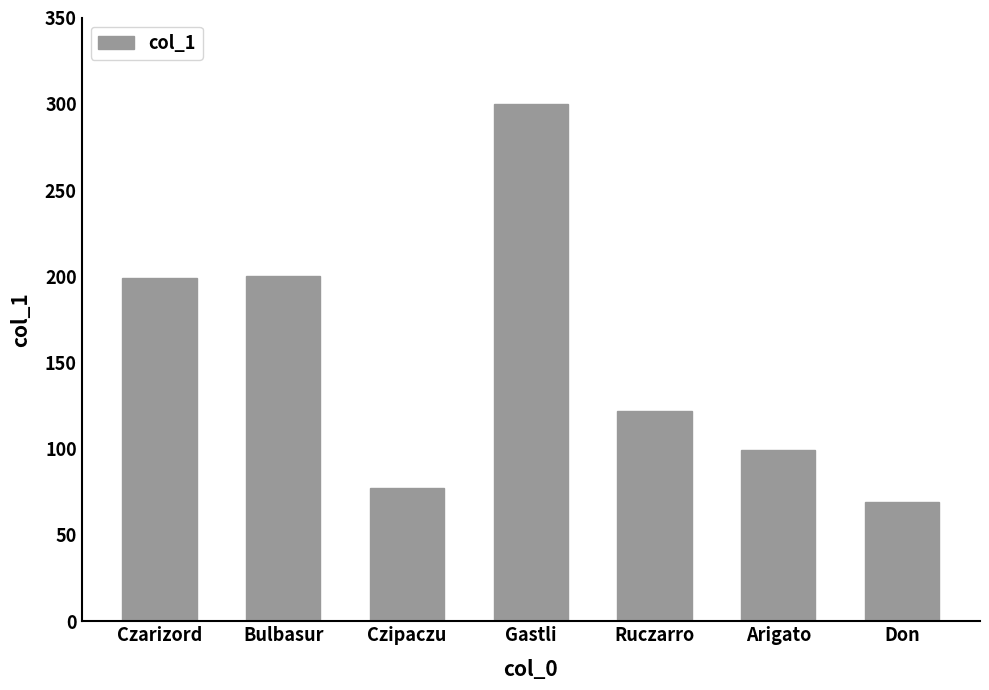

Does the chart contain any negative values?

No